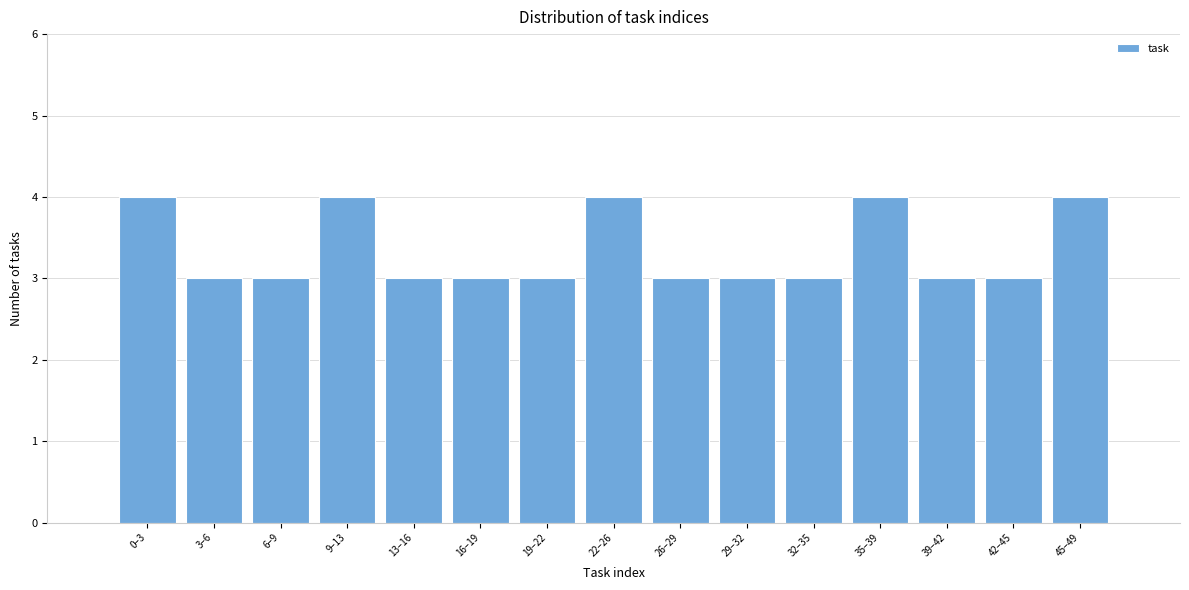

Reading left to right, transcribe all the data shown in this chart.

4	3	3	4	3	3	3	4	3	3	3	4	3	3	4